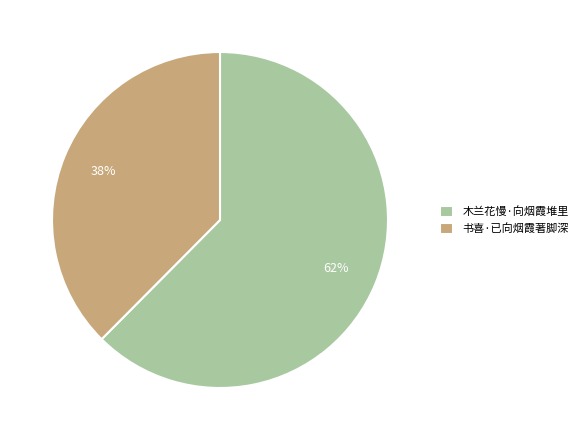

What percentage is the 书喜·已向烟霞著脚深 slice, to the nearest percent?

38%